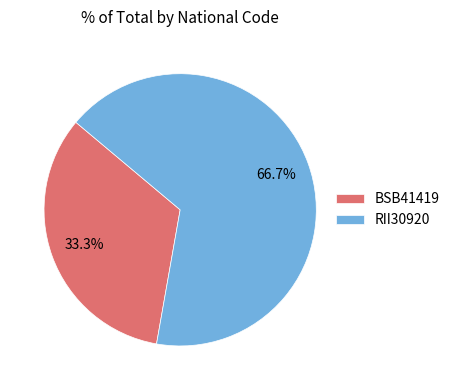

To the nearest percent, what portion does RII30920 represent?

67%